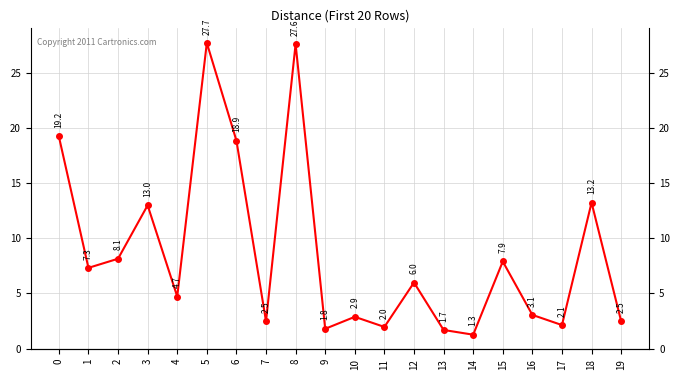

Which has a higher value, 7 or 16?

16